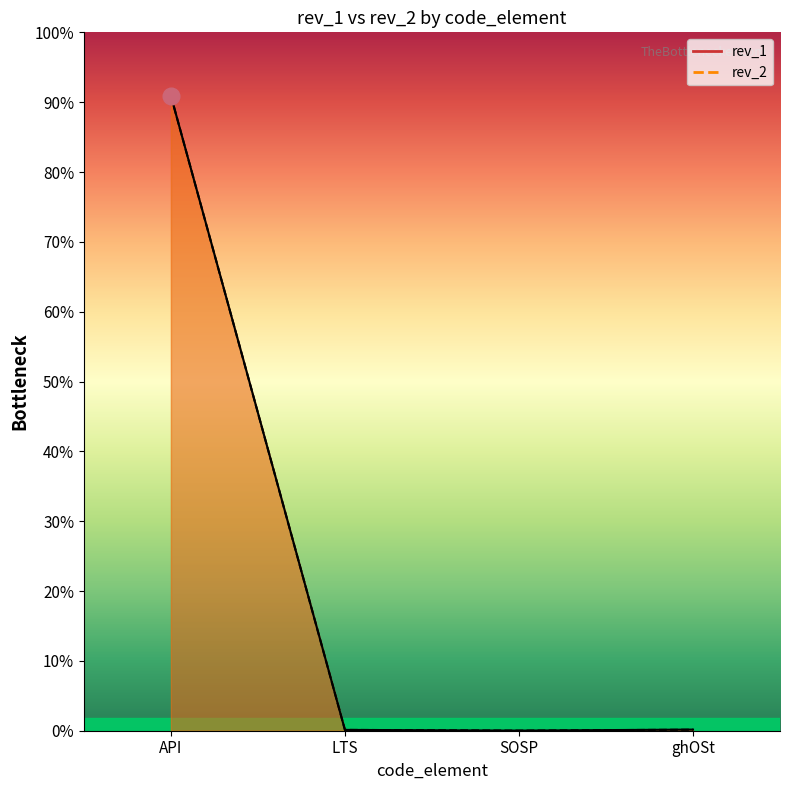

True or false: rev_1 and rev_2 cross at least once.

False